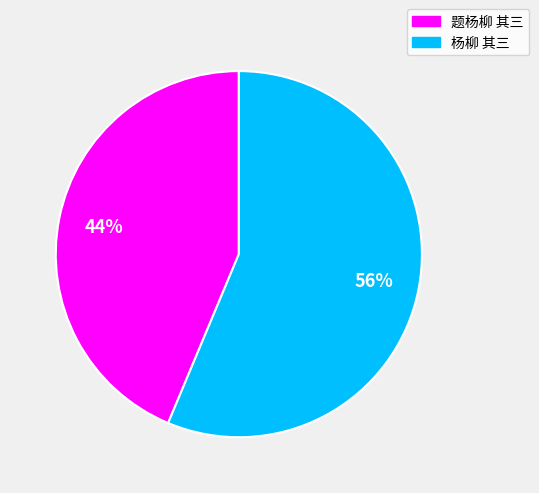

How many slices are in this pie chart?

2